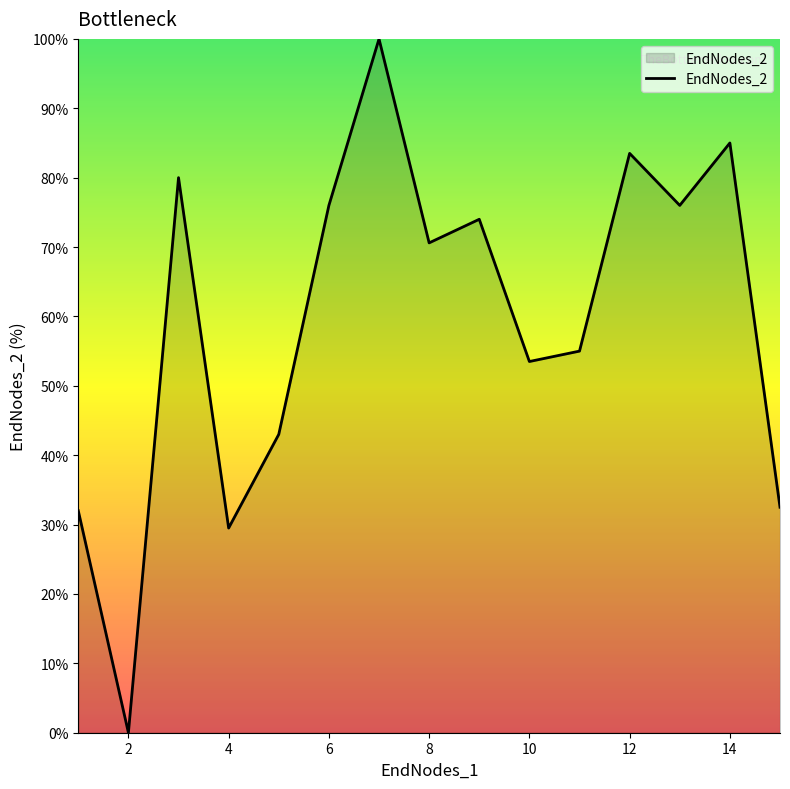

What is the maximum value shown in the chart?

100.0